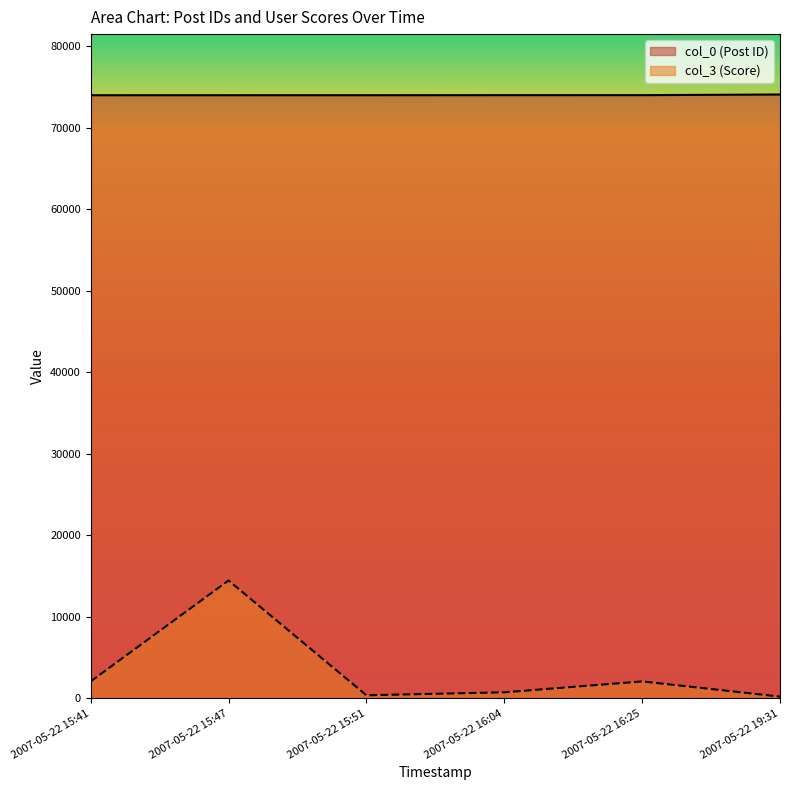

What is the greatest value displayed?

74078